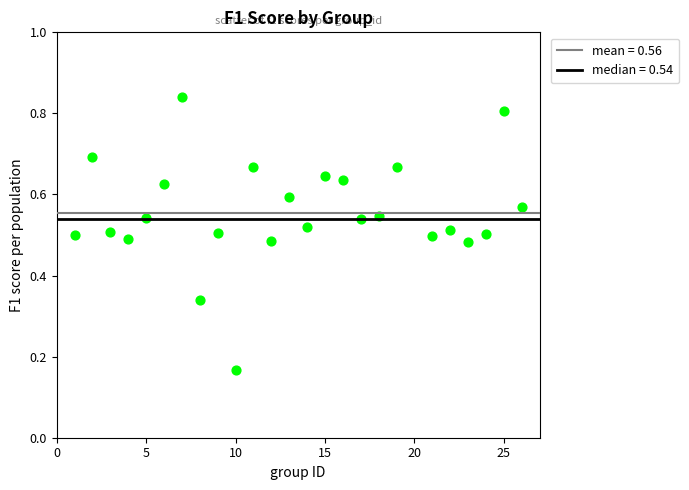

What is the range of X values (max minus min)?

25.0